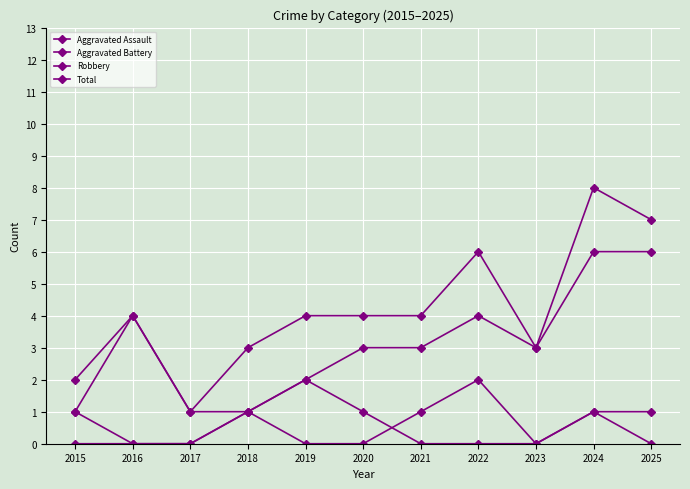

Which category has the lowest value across all series?

2015